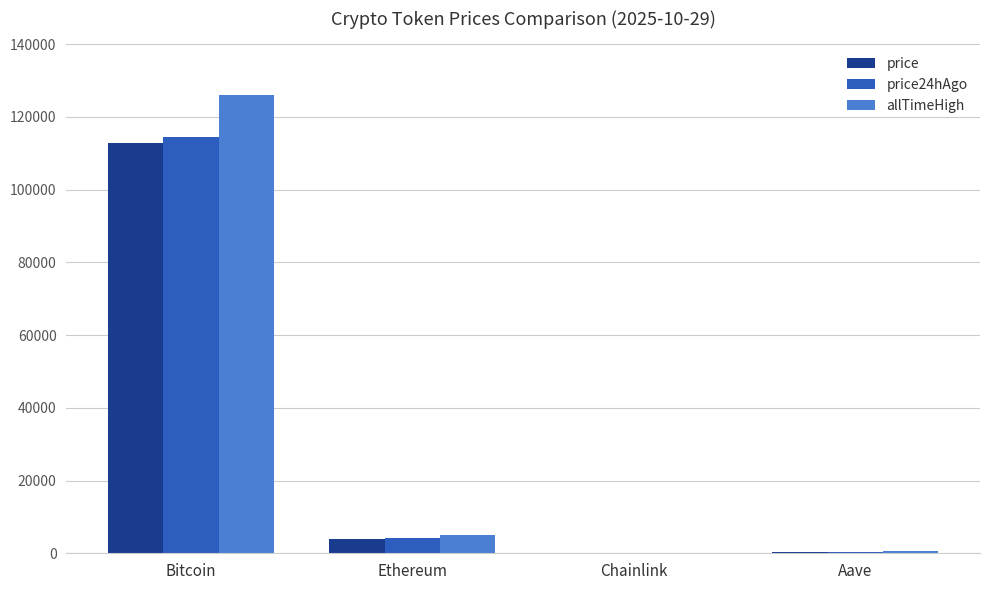

The value of allTimeHigh at Bitcoin is 126080.0. True or false?

True